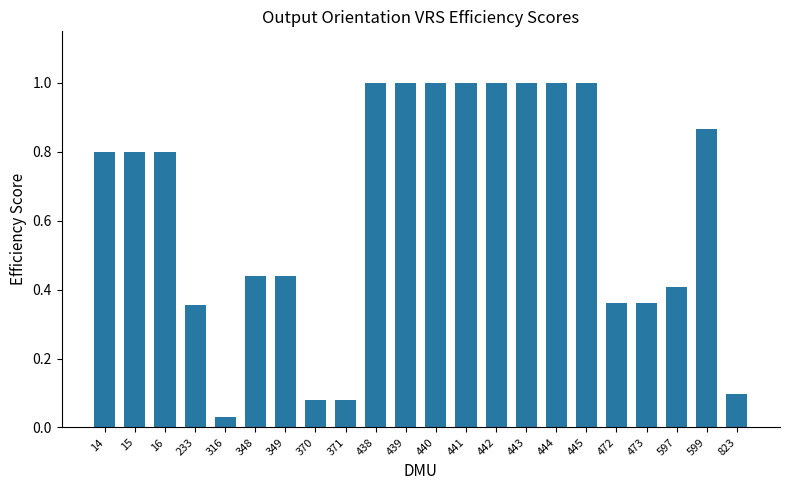

How many series are shown in this chart?

1